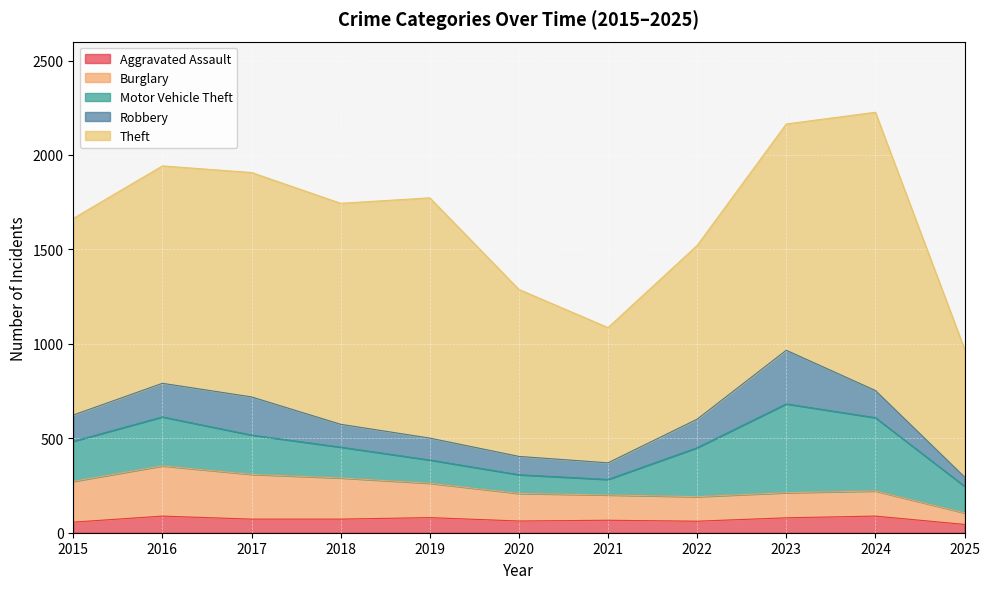

What is the minimum value for Aggravated Assault?

44